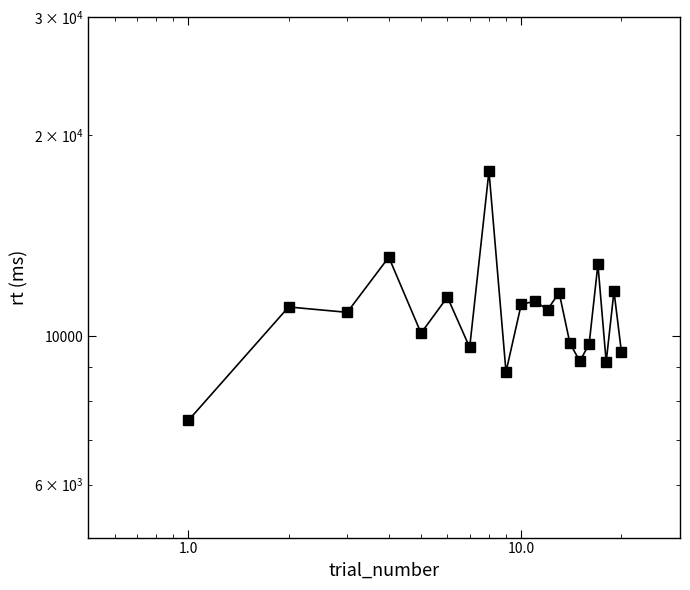

How many lines are shown in the chart?

1